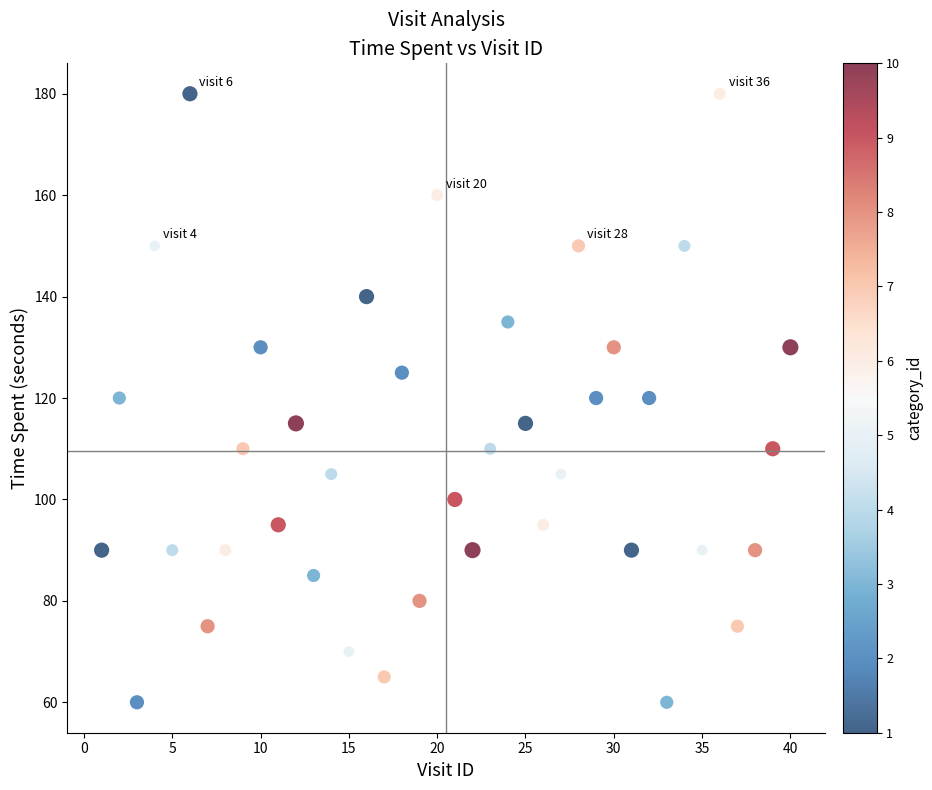

What is the range of Y values (max minus min)?

120